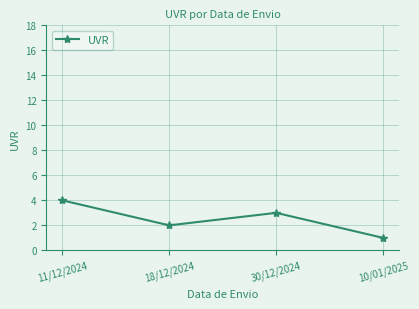

What is the label of the 3rd point from the left?

30/12/2024